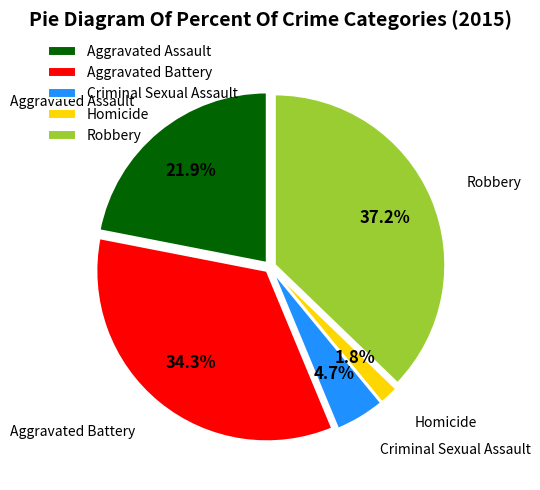

To the nearest percent, what is the average slice percentage?

20%